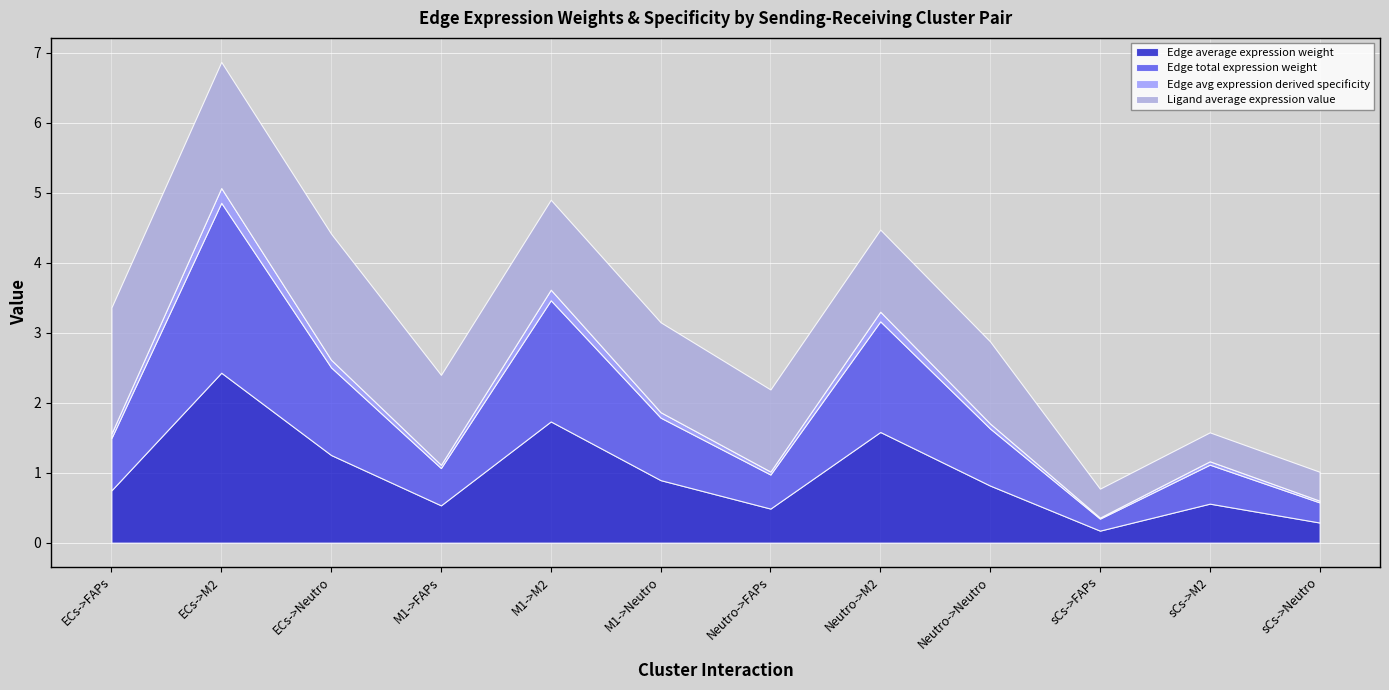

True or false: Edge avg expression derived specificity and Edge total expression weight cross at least once.

False